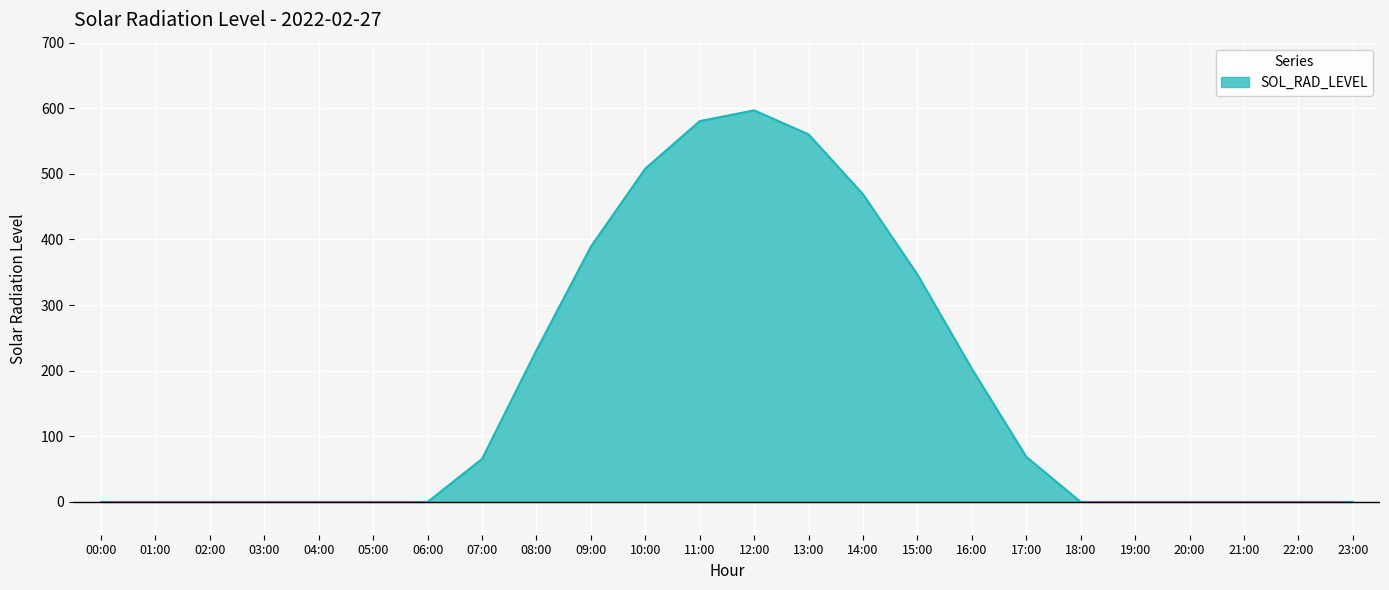

Reading left to right, extract all data points from this chart.

0.0	0.0	0.0	0.0	0.0	0.0	0.0	65.5	231.1	389.1	508.1	580.5	596.8	560.2	469.0	346.6	203.0	68.8	0.0	0.0	0.0	0.0	0.0	0.0